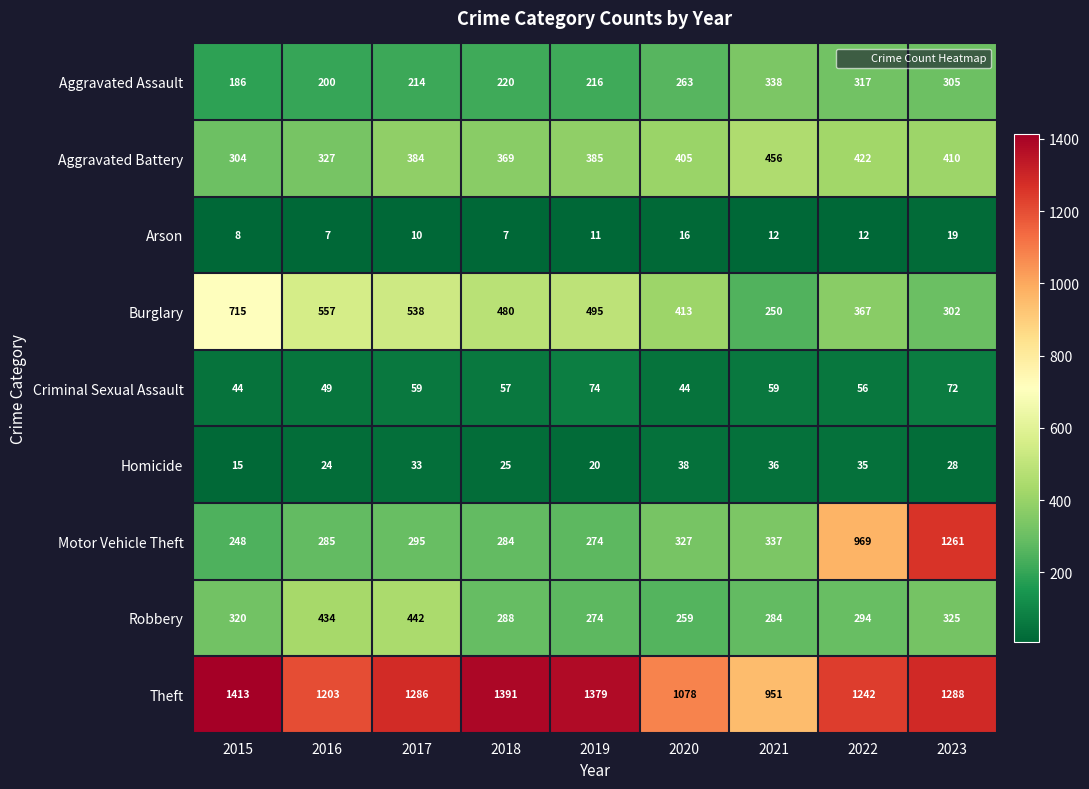

What is the difference between the maximum and minimum values in the Motor Vehicle Theft series?

1013